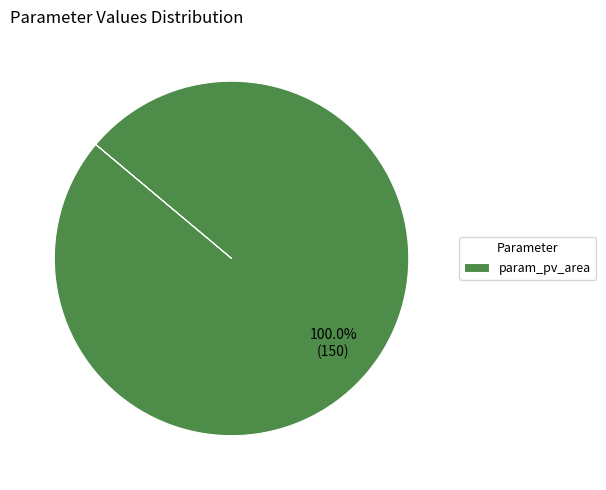

Rank the categories by value from highest to lowest.

param_pv_area